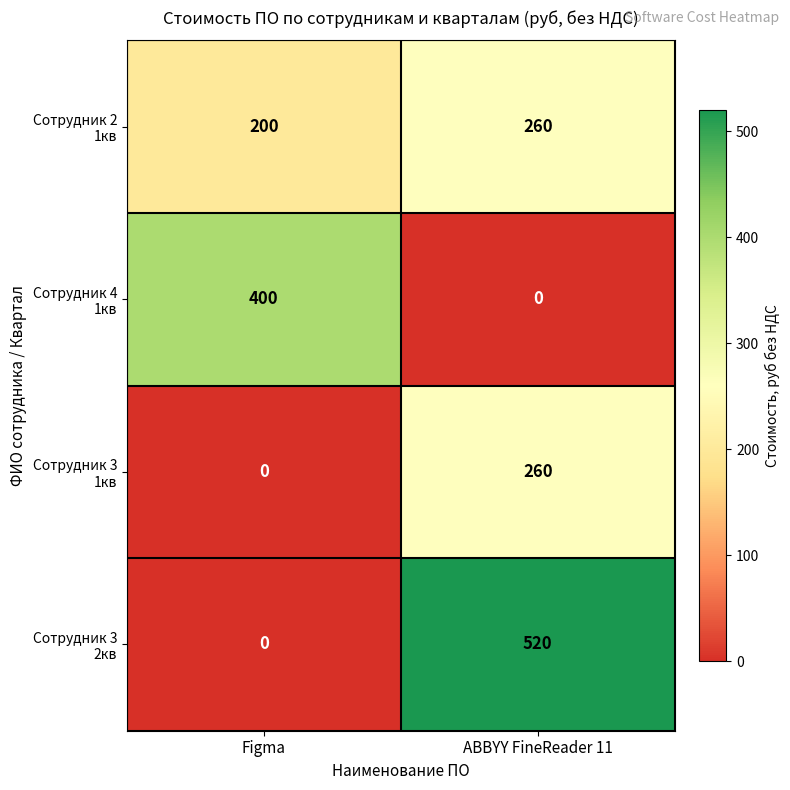

What is the spread (max minus min) of values at ABBYY FineReader 11?

520